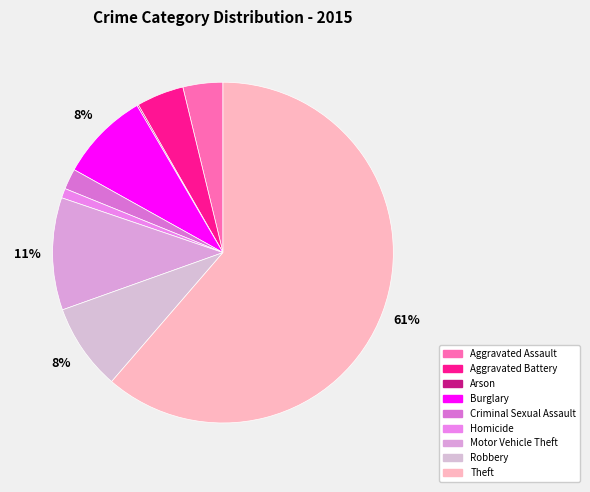

How many segments does this pie chart have?

9